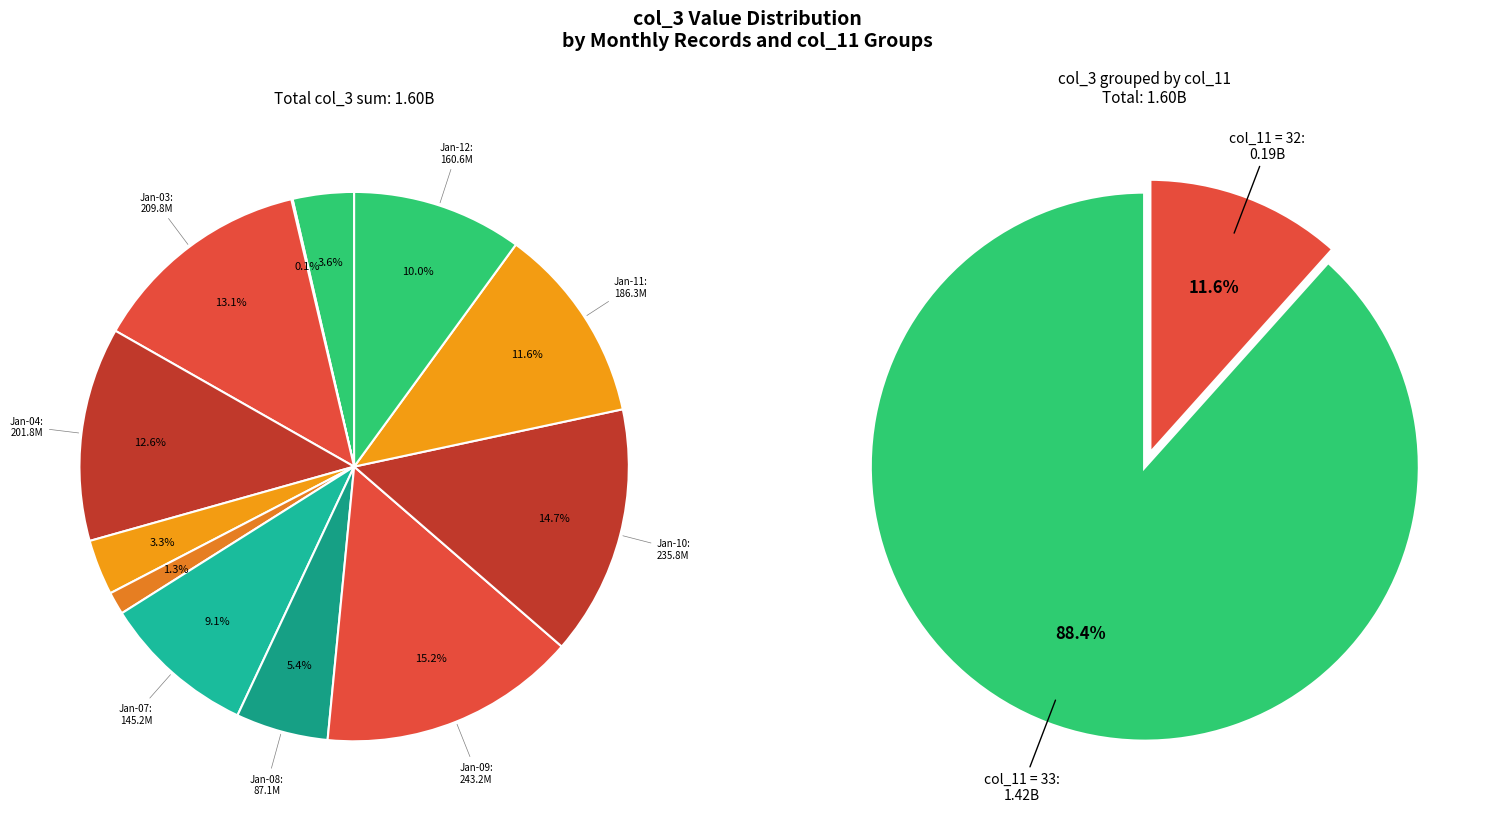

To the nearest percent, what is the difference between the largest and smallest slice percentages?

15%